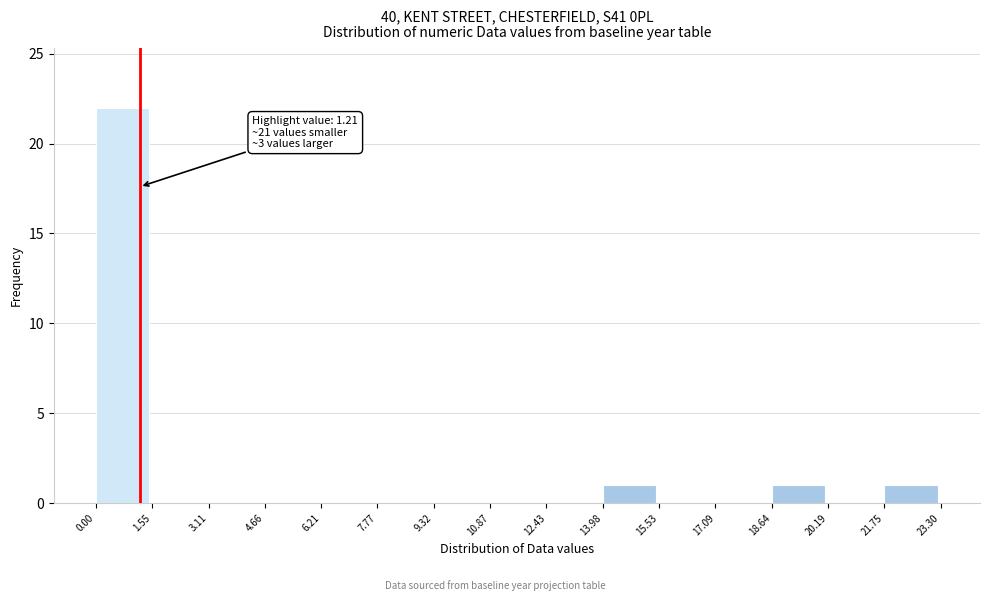

Which range on the x-axis has the tallest bar?

0.00 to 1.55